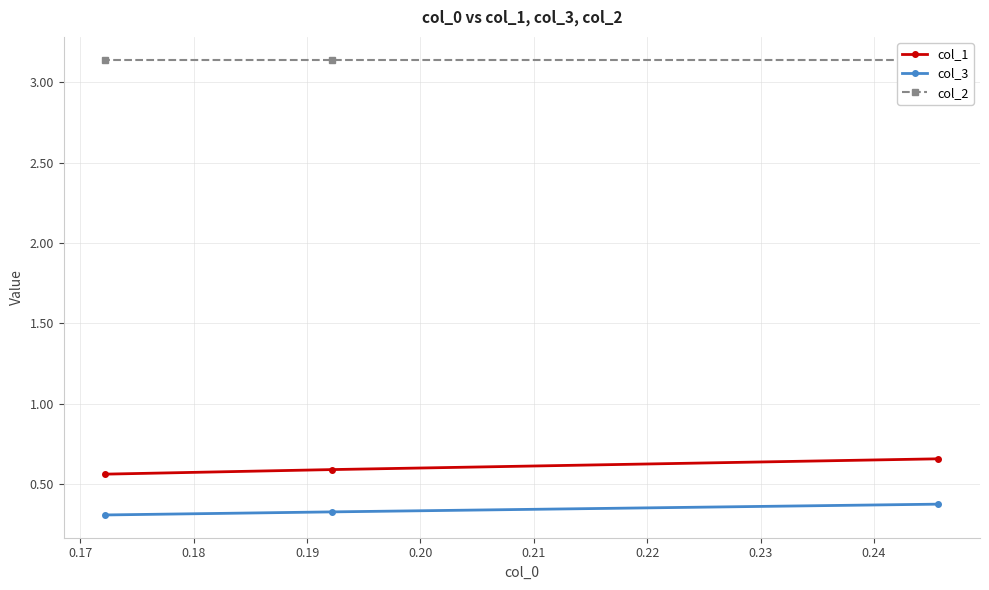

Which series changed the most between 0.16 and 0.18?

col_1